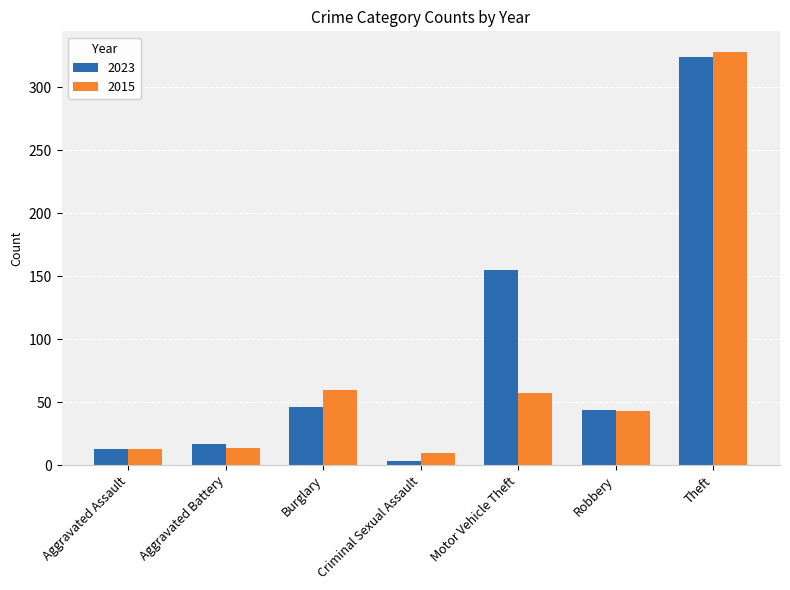

At which category is the sum across all series the highest?

Theft